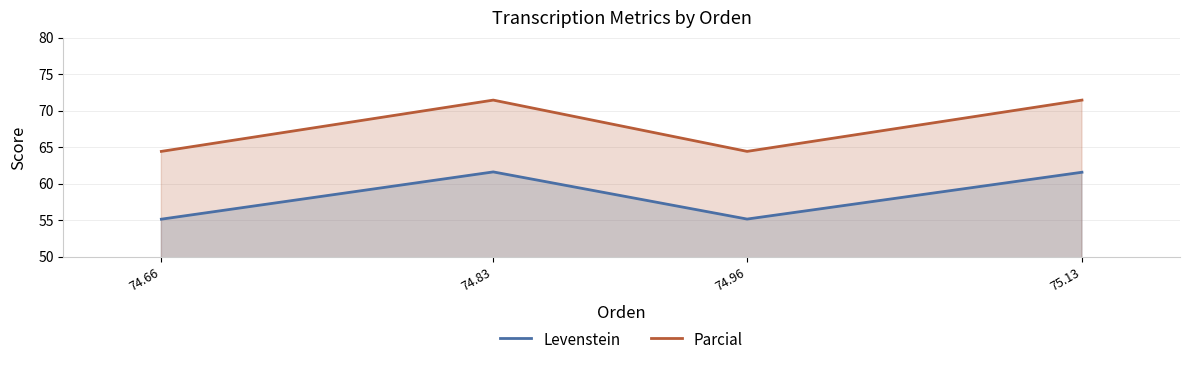

Reading left to right, what are all the values shown in this chart?

Levenstein: 74.66=55.2	74.83=61.6	74.96=55.2	75.13=61.6
Parcial: 74.66=64.4	74.83=71.5	74.96=64.4	75.13=71.5